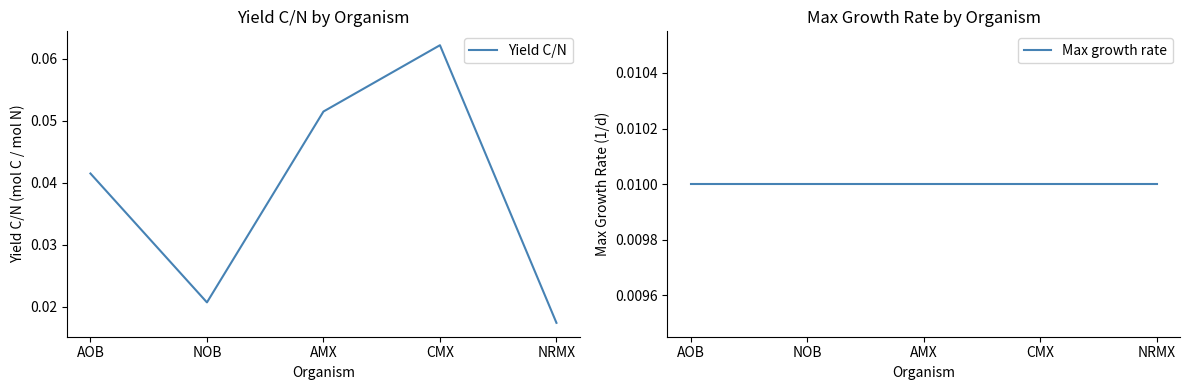

Which series has the largest total across all categories?

Yield C/N